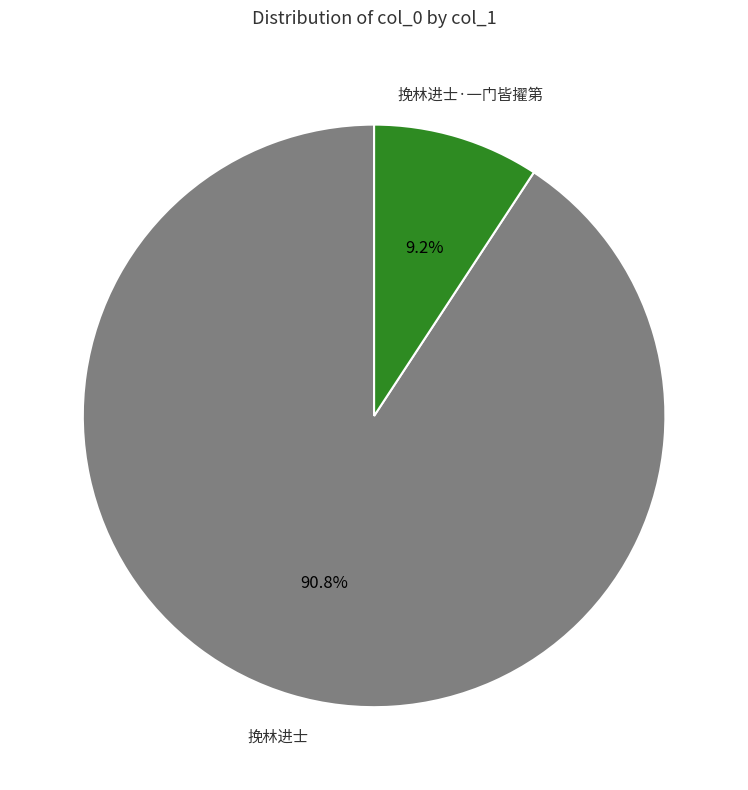

The 挽林进士·一门皆擢第 slice represents 9% of the pie. True or false?

True